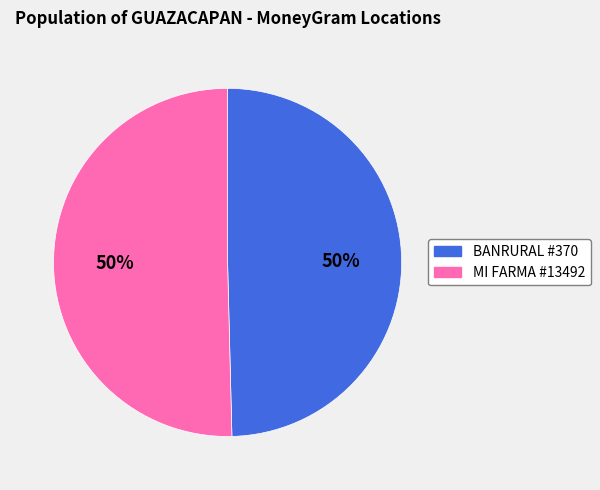

To the nearest percent, what is the average slice percentage?

50%